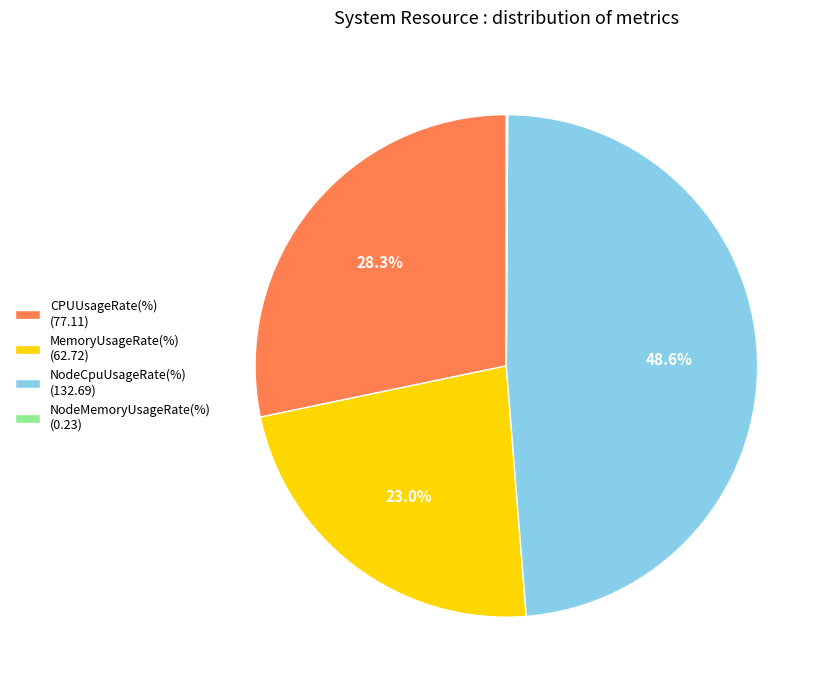

Which category has the biggest portion of the pie?

NodeCpuUsageRate(%) (132.69)